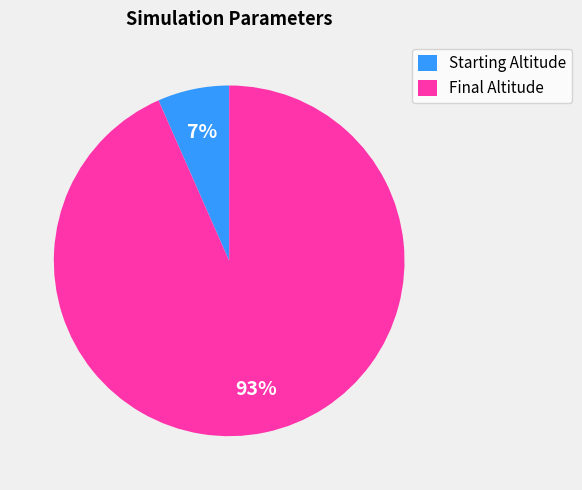

Which has a higher value, Final Altitude or Starting Altitude?

Final Altitude